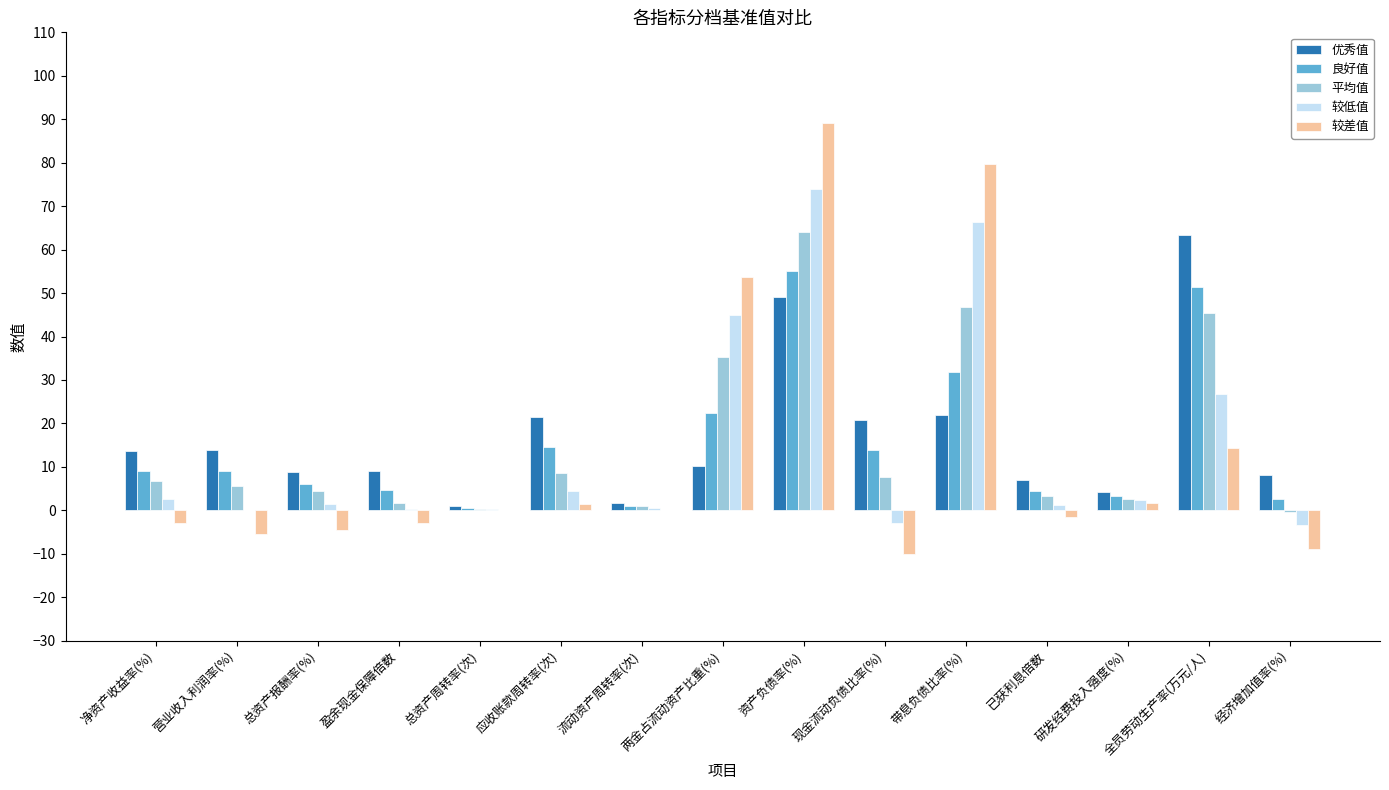

At which category is the sum across all series the highest?

资产负债率(%)